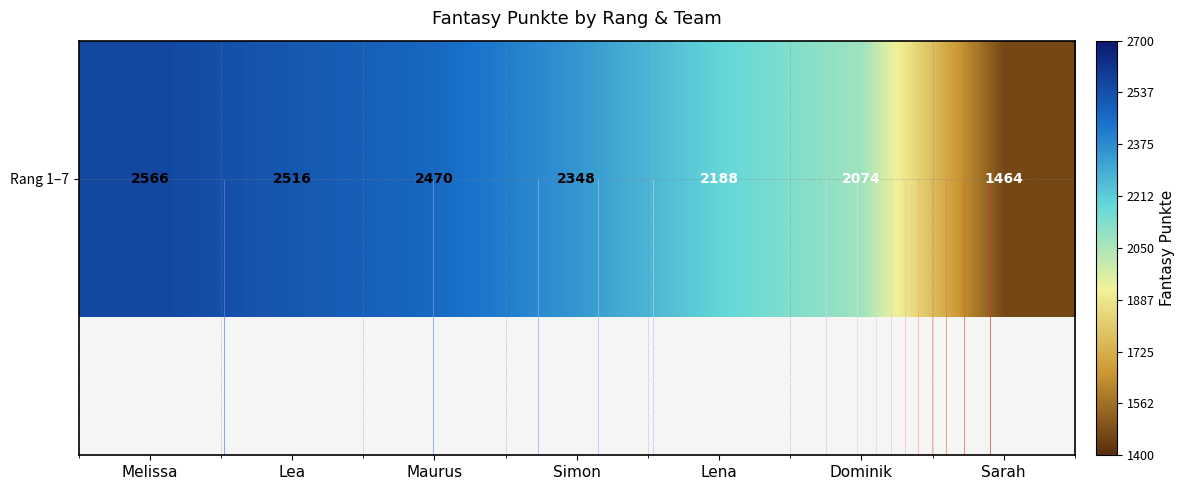

List the labels in order of value, smallest first.

Sarah, Dominik, Lena, Simon, Maurus, Lea, Melissa